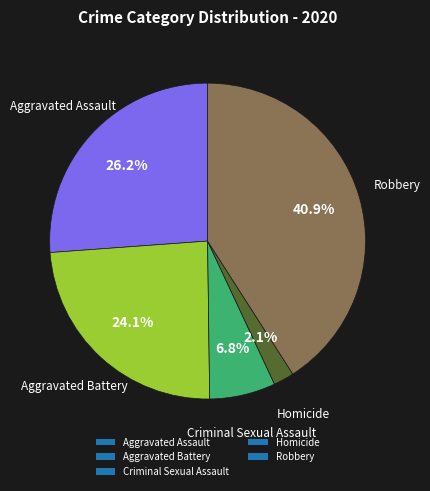

Count the number of slices in the pie.

5